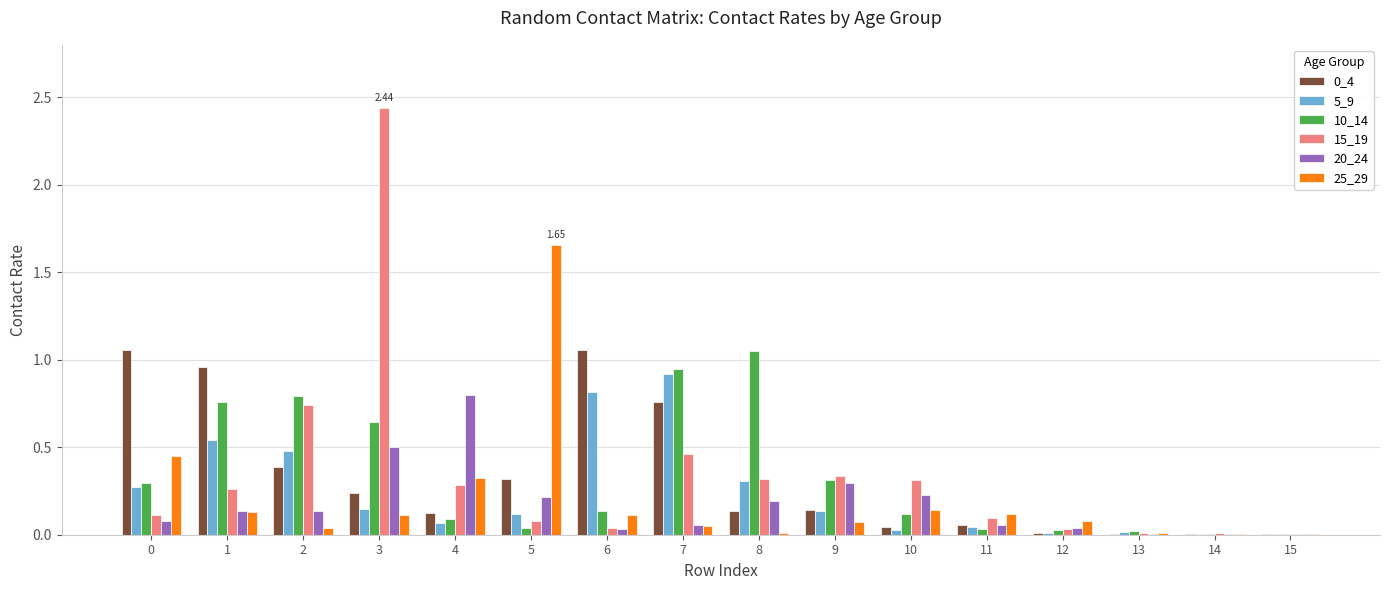

The value of 25_29 at 4 is 0.1. True or false?

False